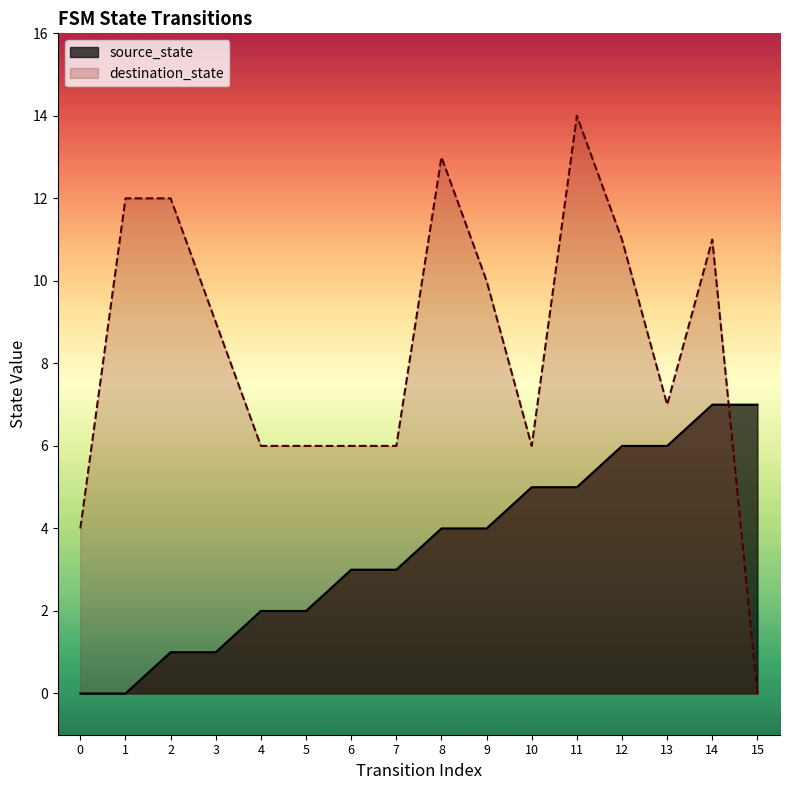

Reading left to right, list all the values displayed in this chart.

source_state: 0=0	1=0	2=1	3=1	4=2	5=2	6=3	7=3	8=4	9=4	10=5	11=5	12=6	13=6	14=7	15=7
destination_state: 0=4	1=12	2=12	3=9	4=6	5=6	6=6	7=6	8=13	9=10	10=6	11=14	12=11	13=7	14=11	15=0